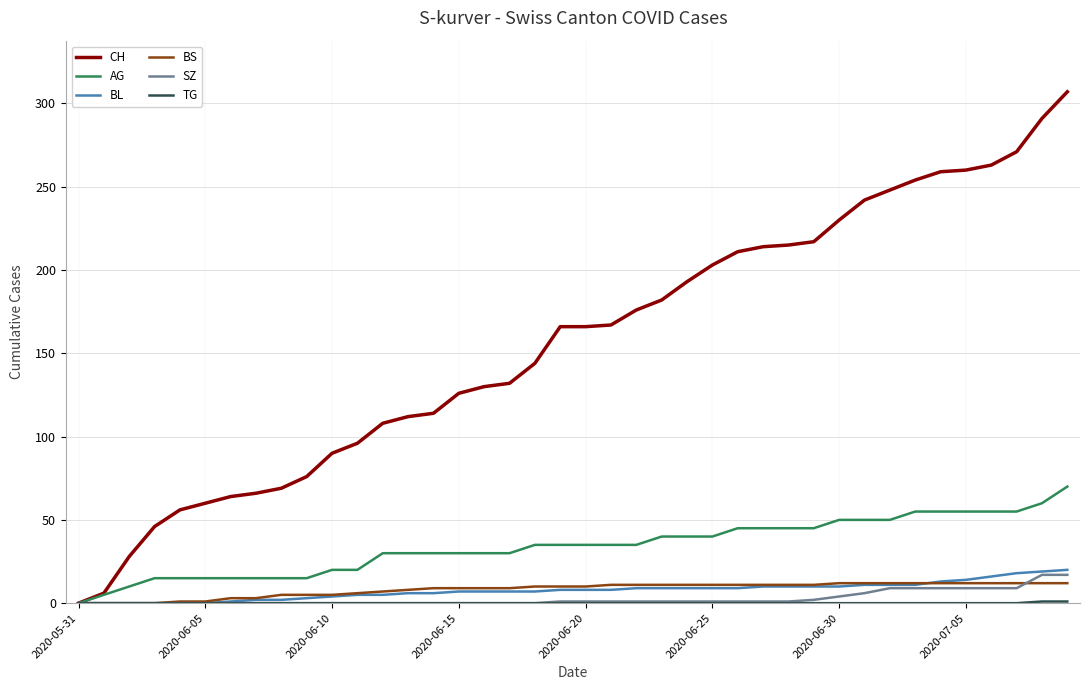

Which series has the widest spread of values?

CH